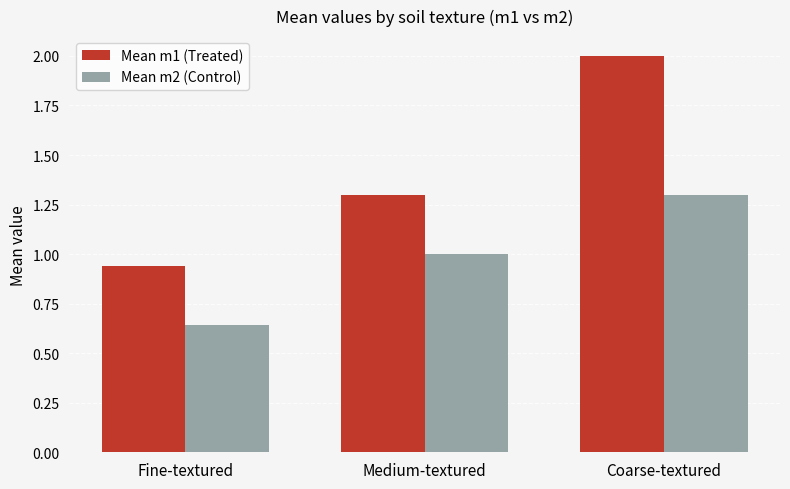

Is it true that Mean m1 (Treated) equals 0.5 at Coarse-textured?

False